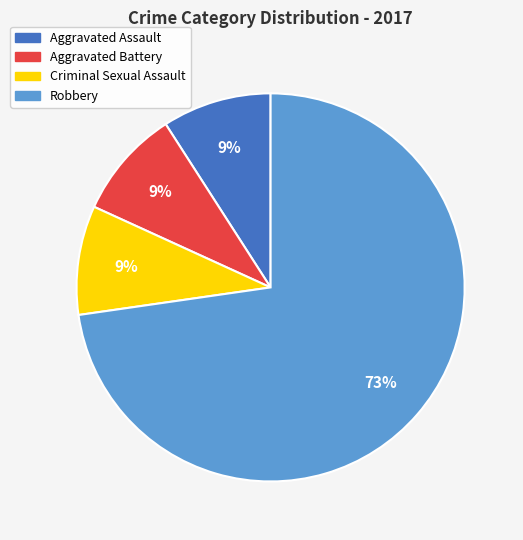

How many segments does this pie chart have?

4